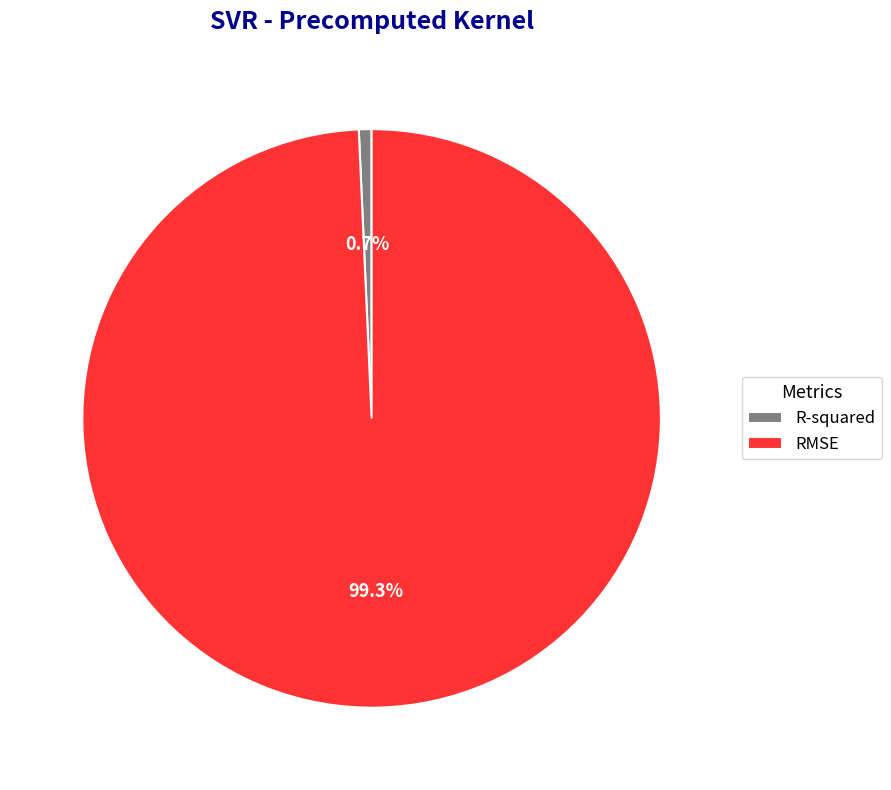

Does any single category account for the majority?

Yes